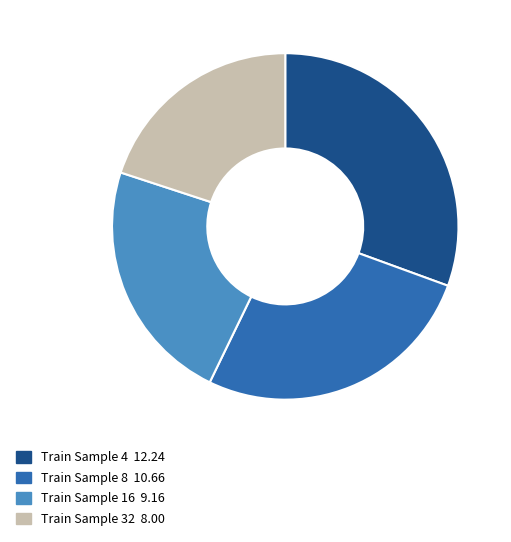

Is there any slice that represents more than half of the pie?

No